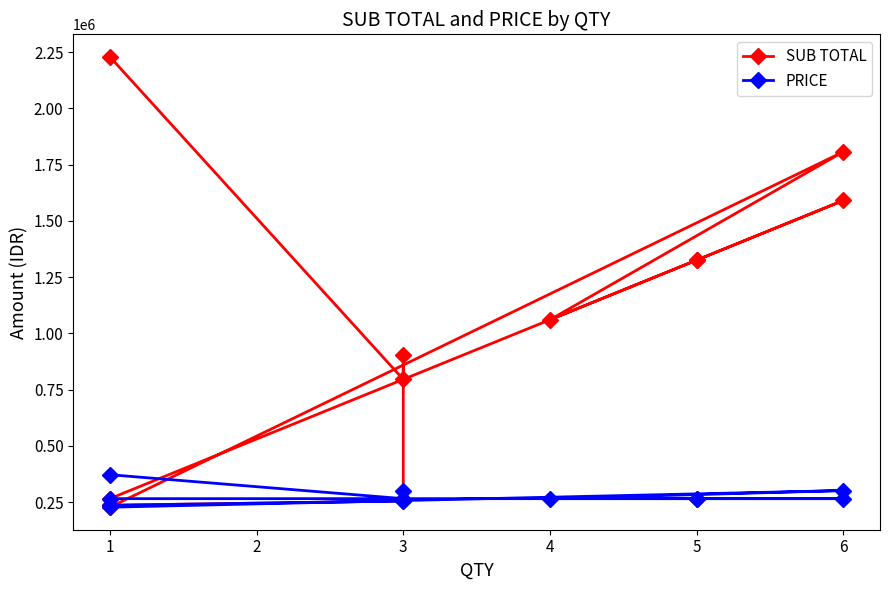

True or false: PRICE and SUB TOTAL cross at least once.

False